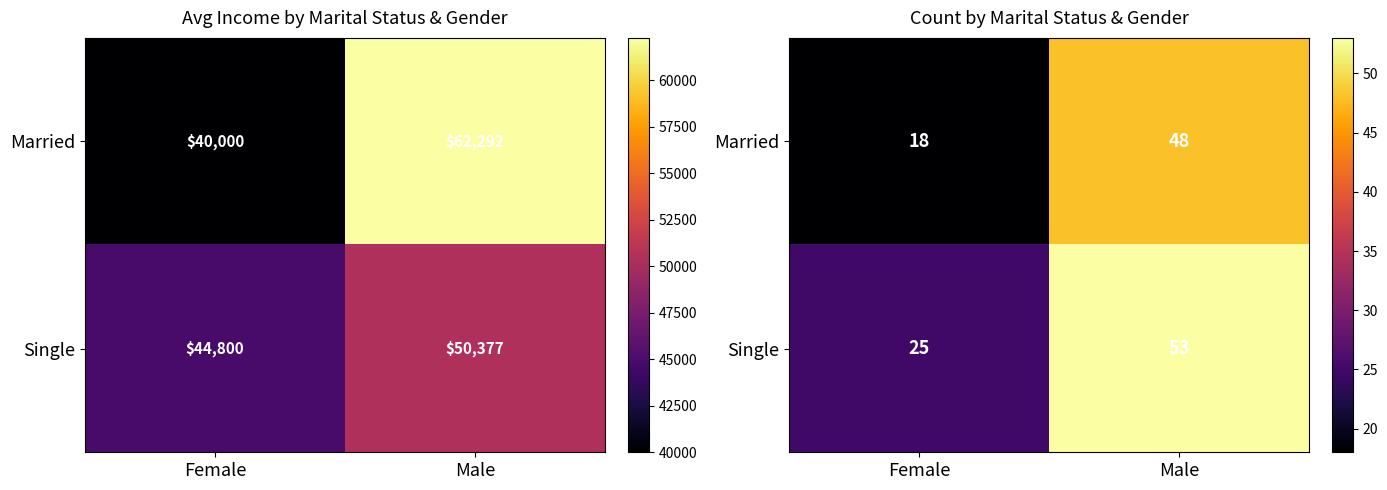

At which label does Single reach its peak?

Male